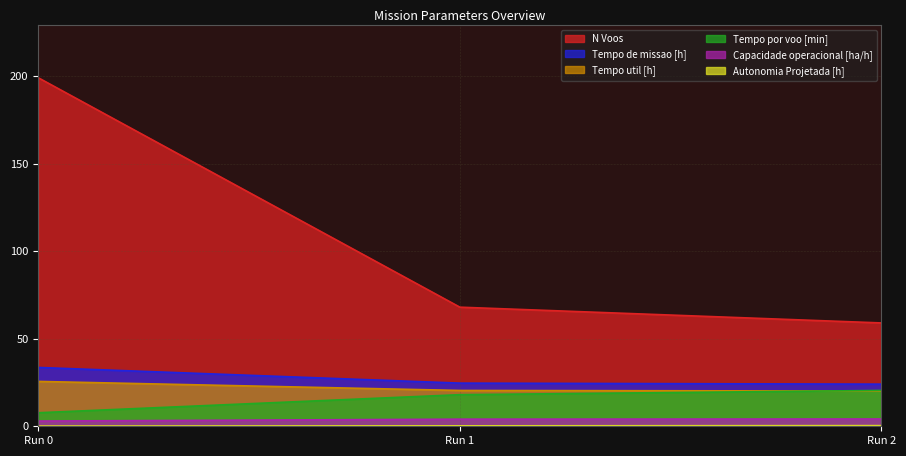

Reading left to right, extract all data points from this chart.

Capacidade operacional [ha/h]: 3.0	4.1	4.2
Tempo de missao [h]: 33.6	24.6	24.1
Tempo util [h]: 25.6	20.4	20.1
Tempo por voo [min]: 7.7	18.0	20.5
Autonomia Projetada [h]: 0.1	0.2	0.4
N Voos: 199.0	68.0	59.0